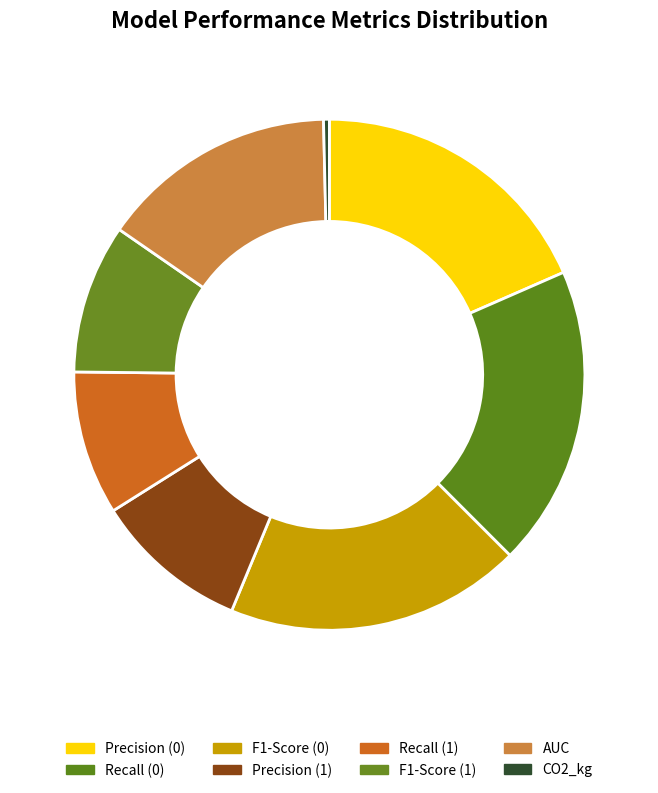

Count the number of slices in the pie.

8